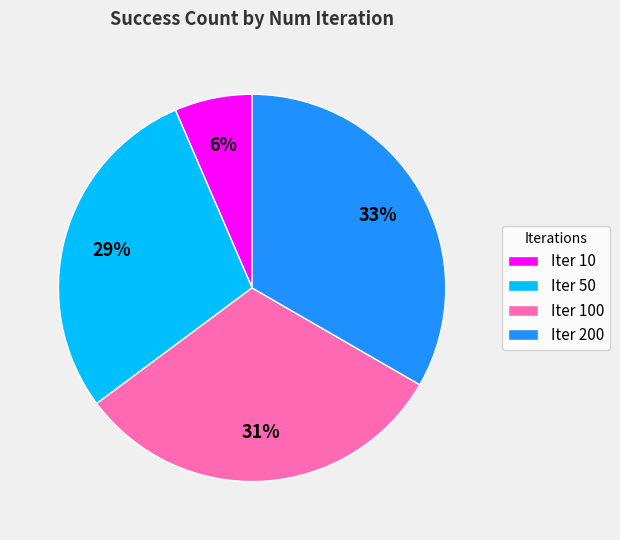

To the nearest percent, what is the difference between the largest and smallest slice percentages?

27%